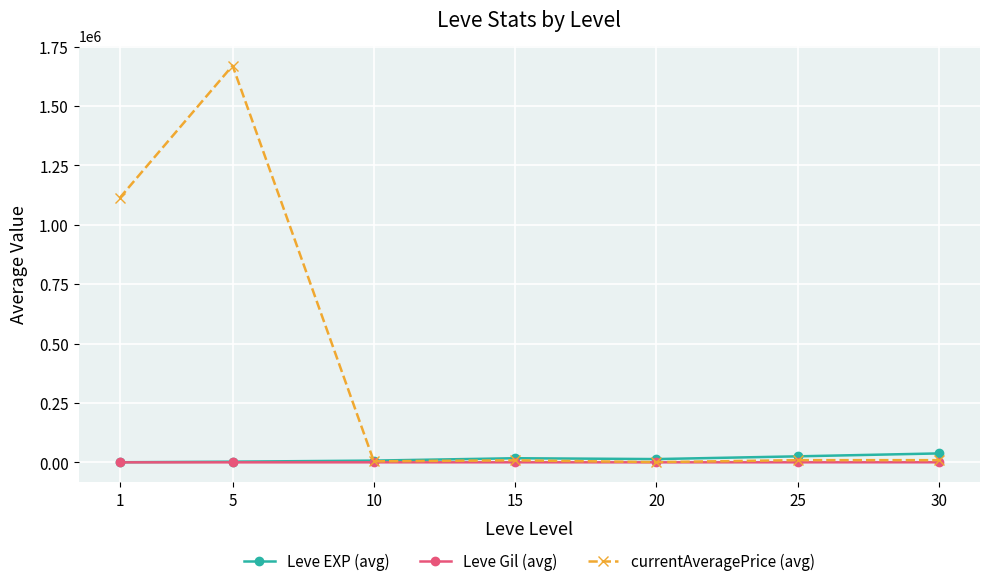

True or false: currentAveragePrice (avg) and Leve EXP (avg) cross at least once.

True